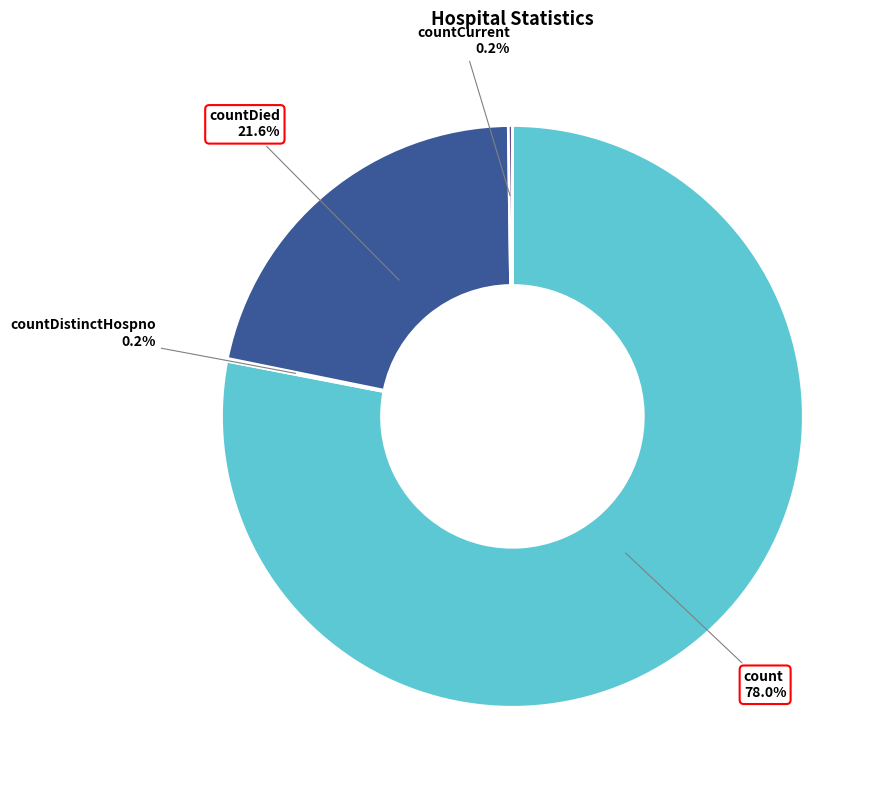

Approximately how many times larger is the value at count compared to countDied?

3.6